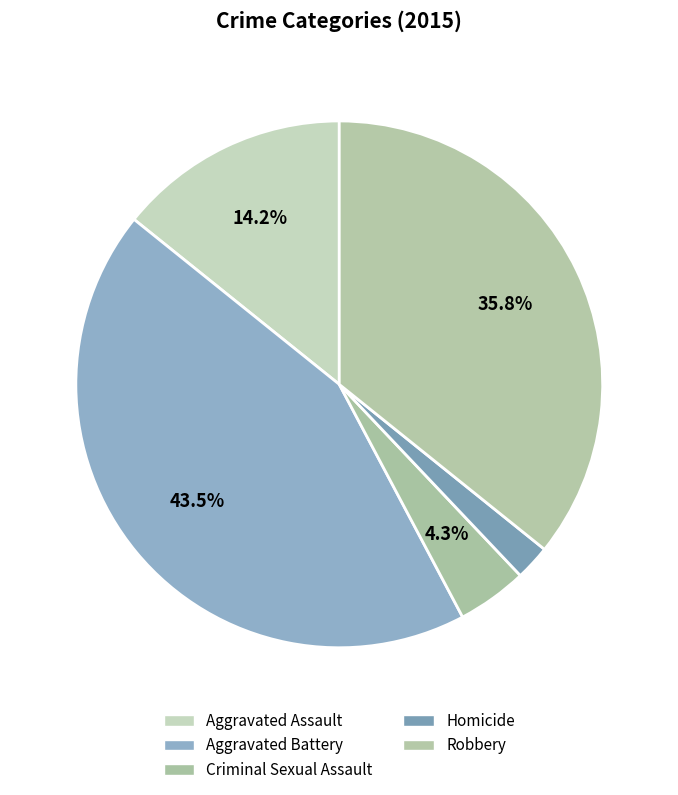

Does Criminal Sexual Assault represent more than half of the total?

No